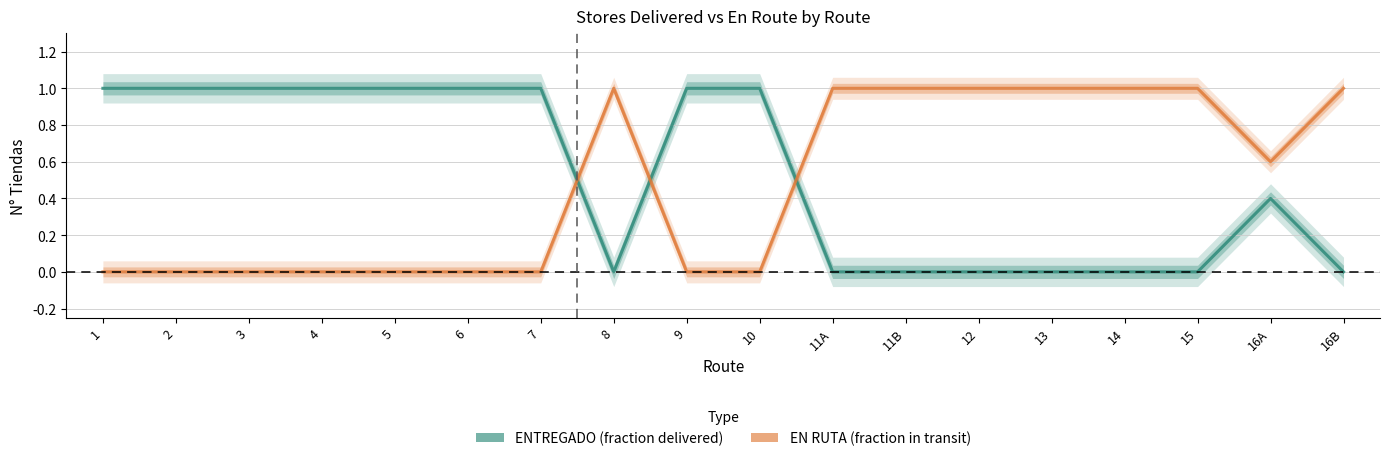

After their last crossing, which series has the higher values: ENTREGADO or EN RUTA?

EN RUTA